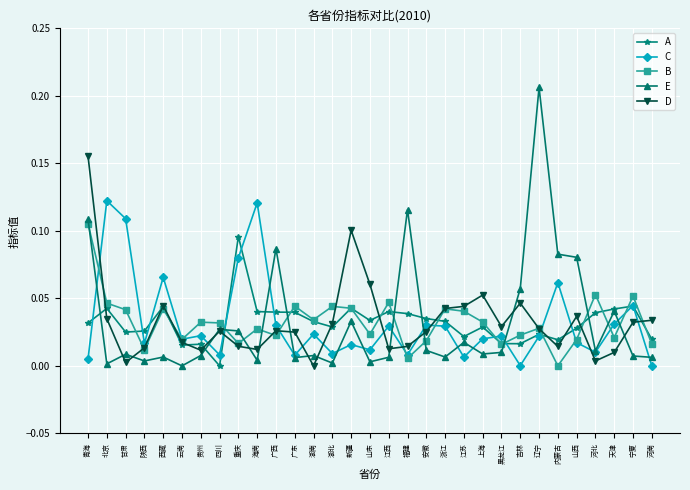

At which category does the chart reach its peak across all series?

辽宁